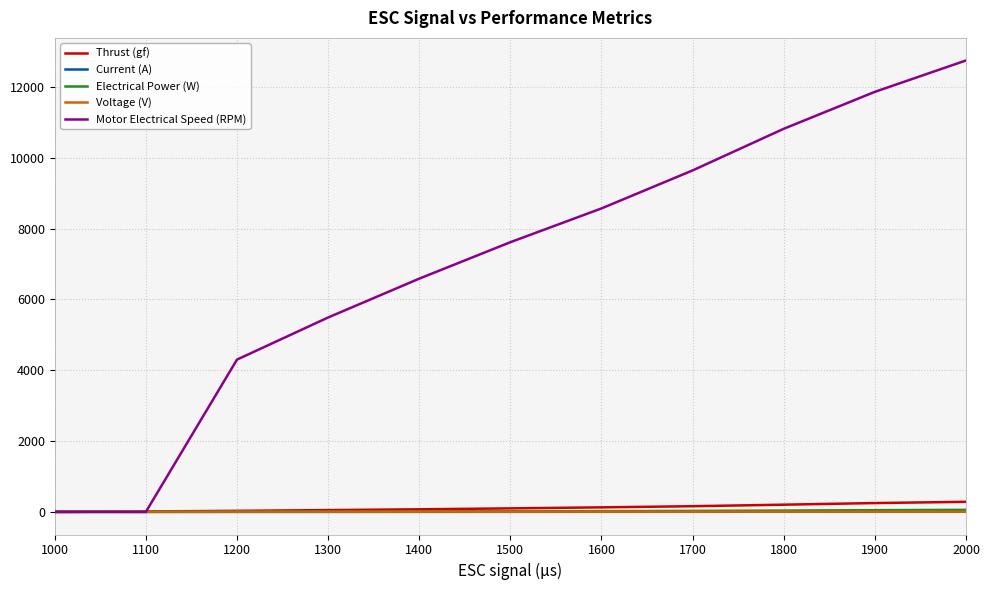

Is it true that Motor Electrical Speed (RPM) equals 3722.3 at 1400?

False